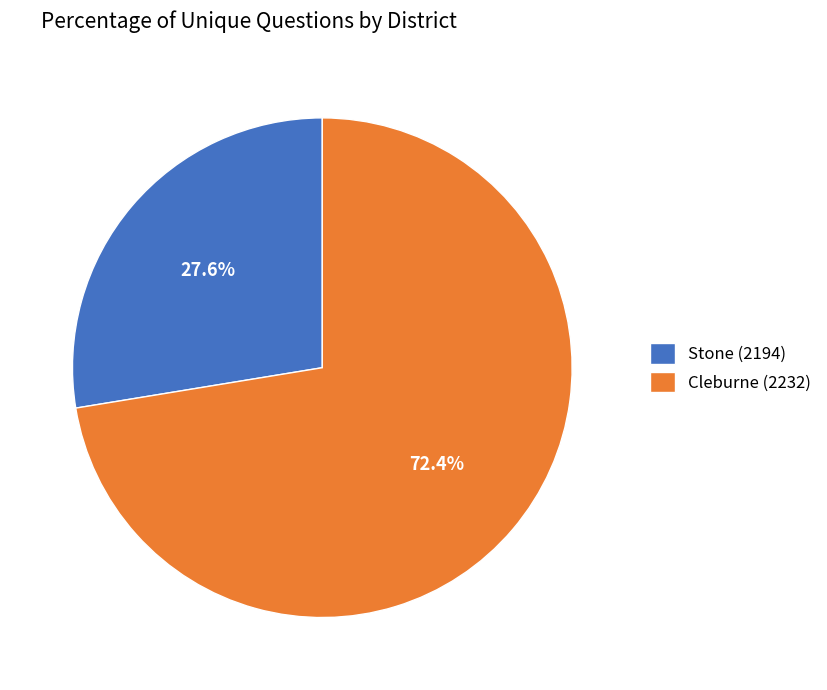

Does Stone (2194) represent more than half of the total?

No